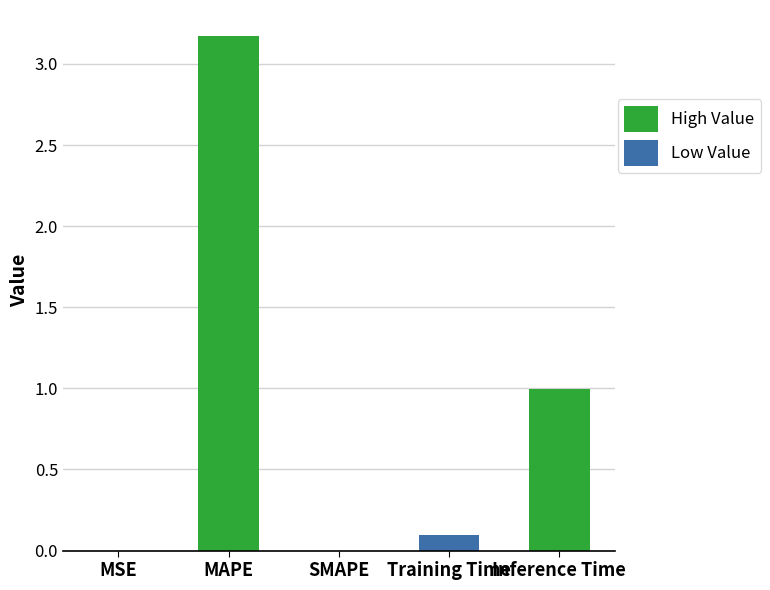

What is the sum of all values?

4.3